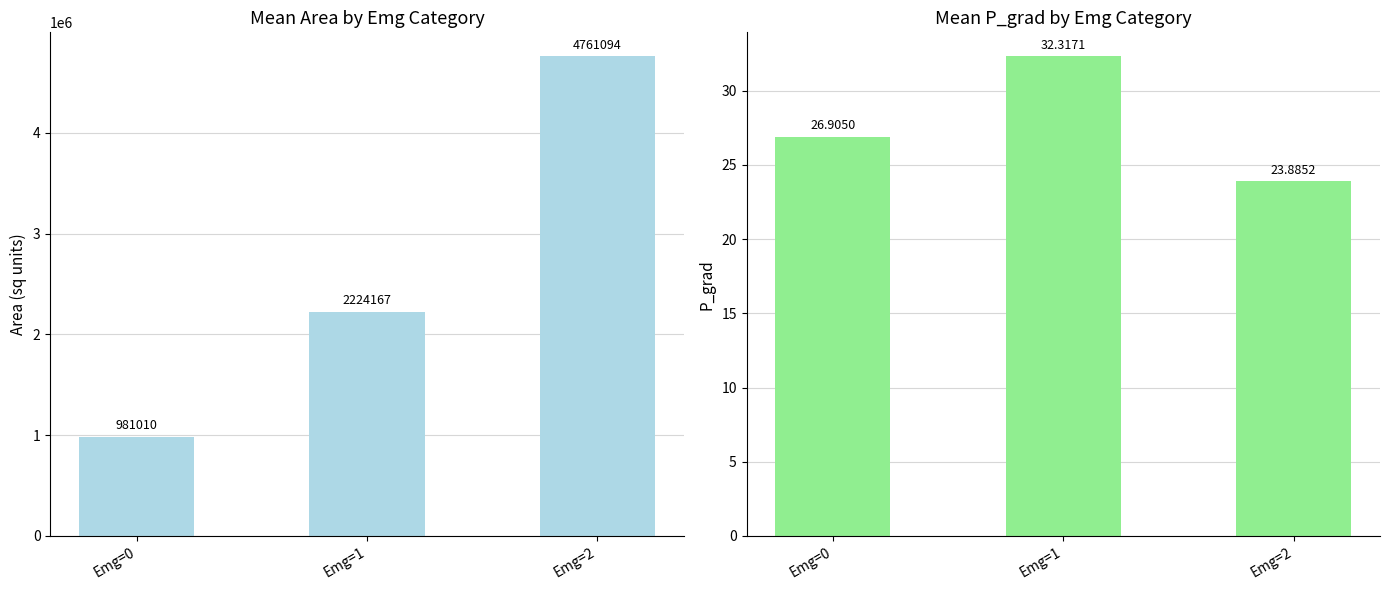

What value does the mean_p_grad series have at Emg=1?

32.3